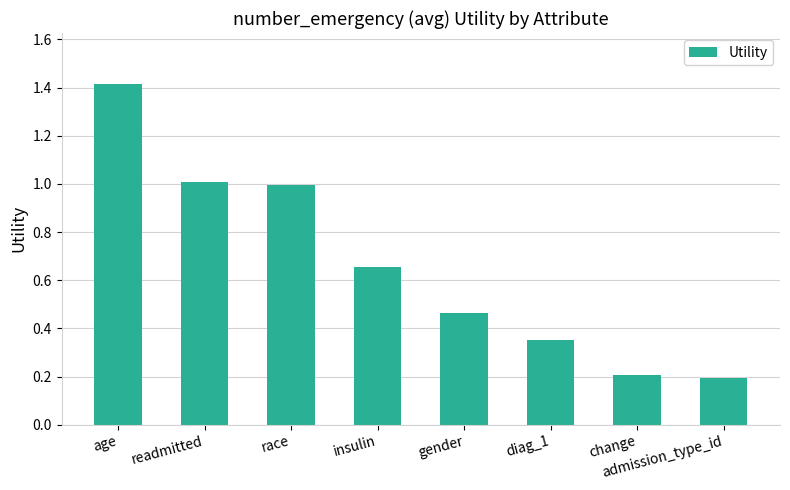

What is the sum of all values?

5.3